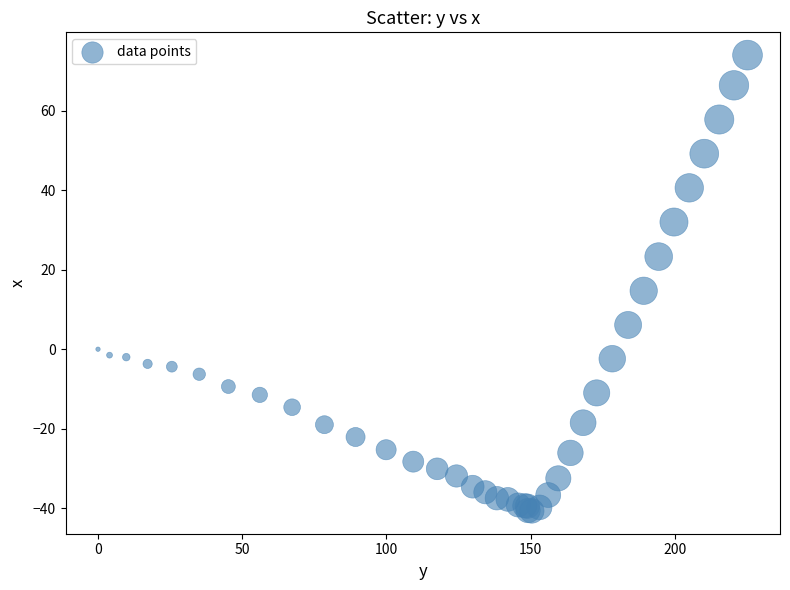

What Y value in the scatter plot is closest to 16?

14.7